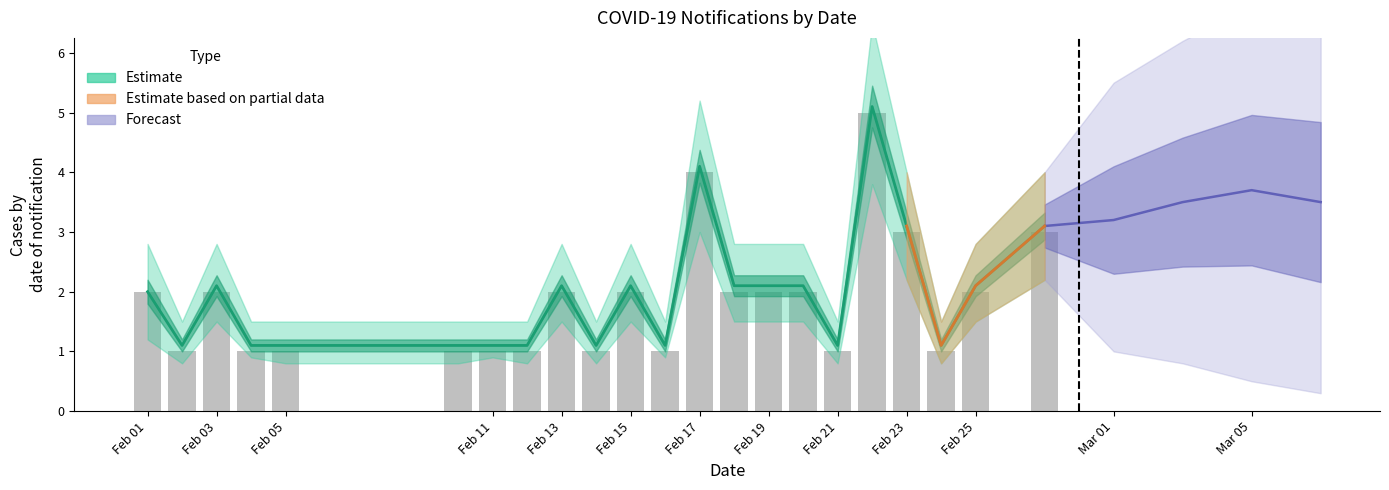

What is the value of the 3rd bar from the left?

2